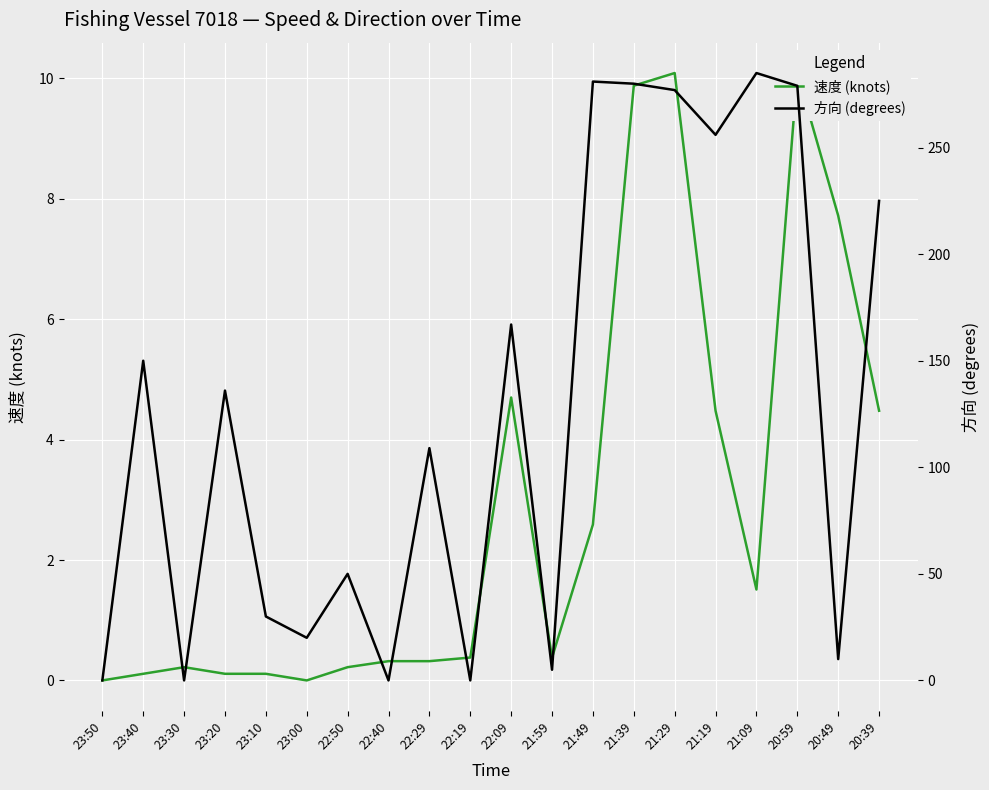

Which series ends up on top after the final intersection of 方向 (degrees) and 速度 (knots)?

方向 (degrees)